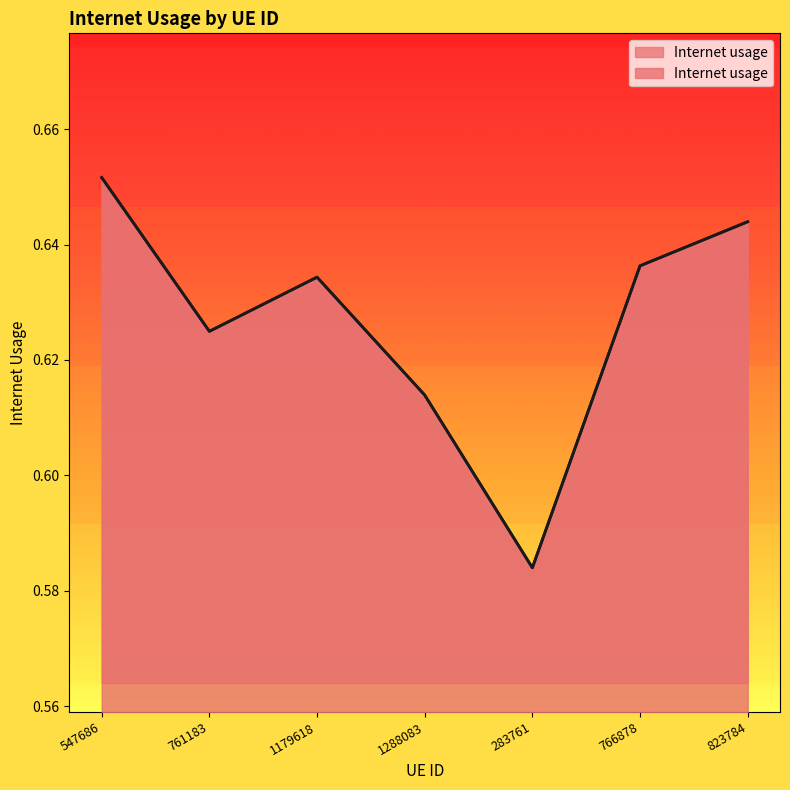

Which has a higher value, 766878 or 823784?

823784